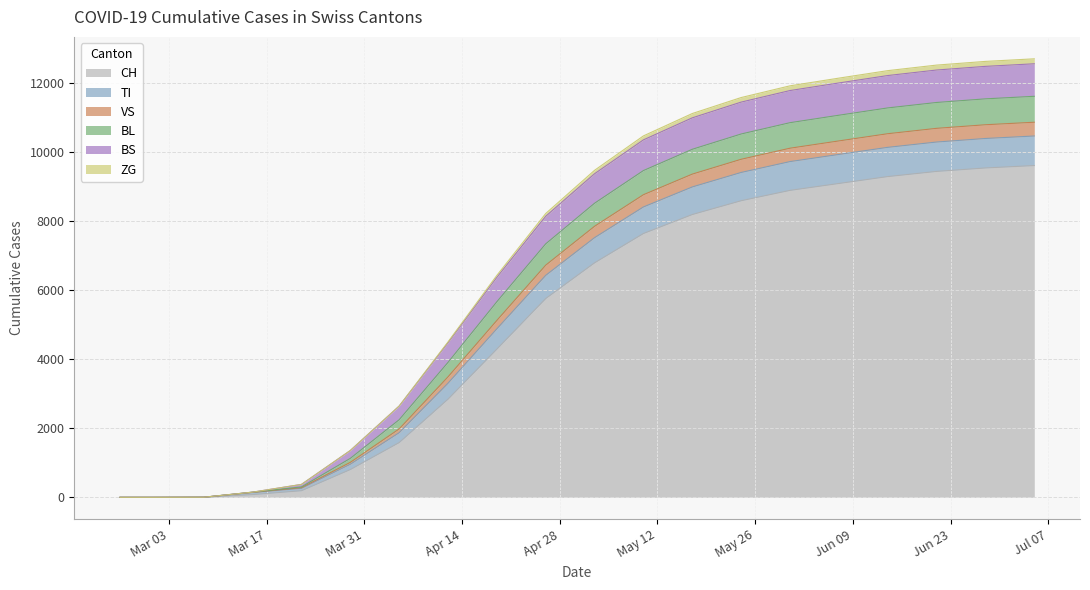

What is the highest value of the CH series?

9620